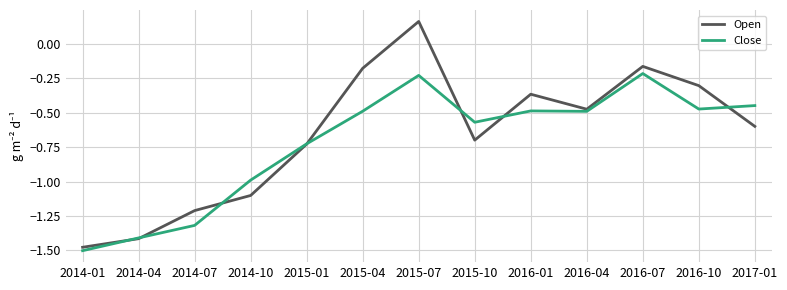

What position from the left is 2014-07?

3